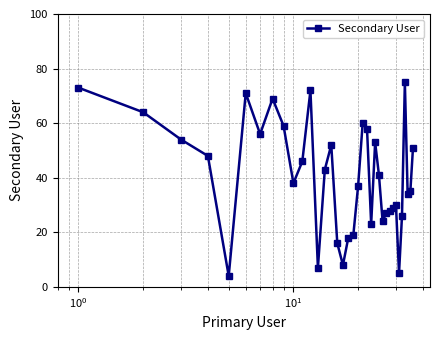

How many points are lower than both their immediate neighbors (excluding endpoints)?

9